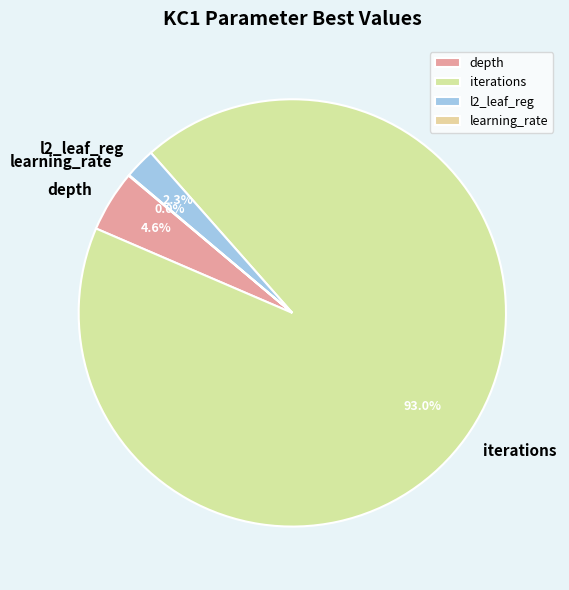

What is the largest slice in the pie chart?

iterations